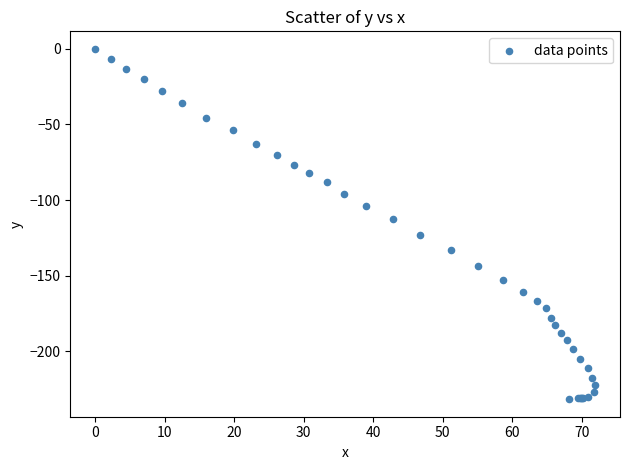

What Y value in the scatter plot is closest to -115?

-112.2